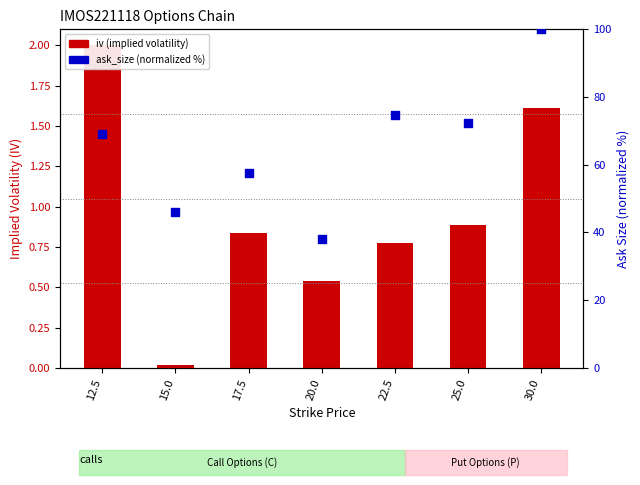

Which series contains the highest Y value?

ask_size (normalized %)